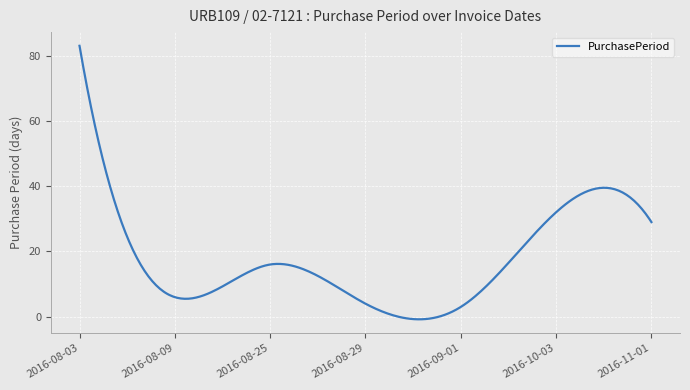

What is the difference between the maximum and minimum values?

83.8